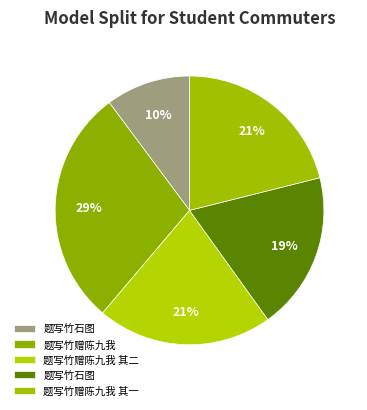

Count the number of slices in the pie.

5